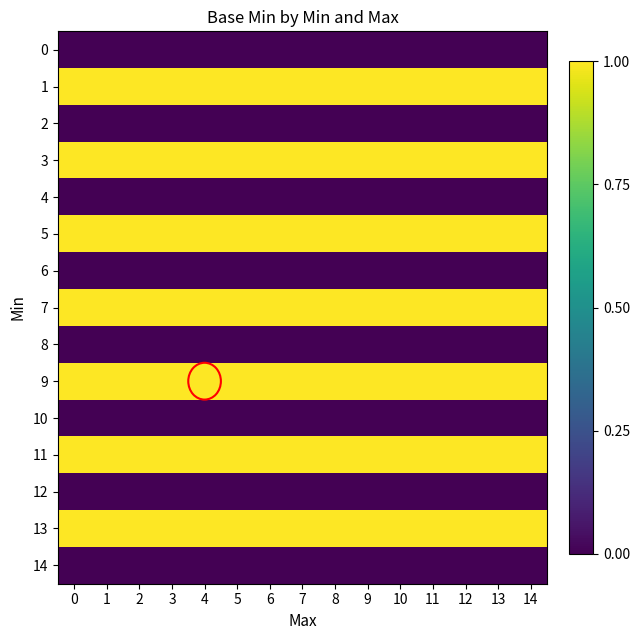

Which has a higher value, 5 or 4?

5